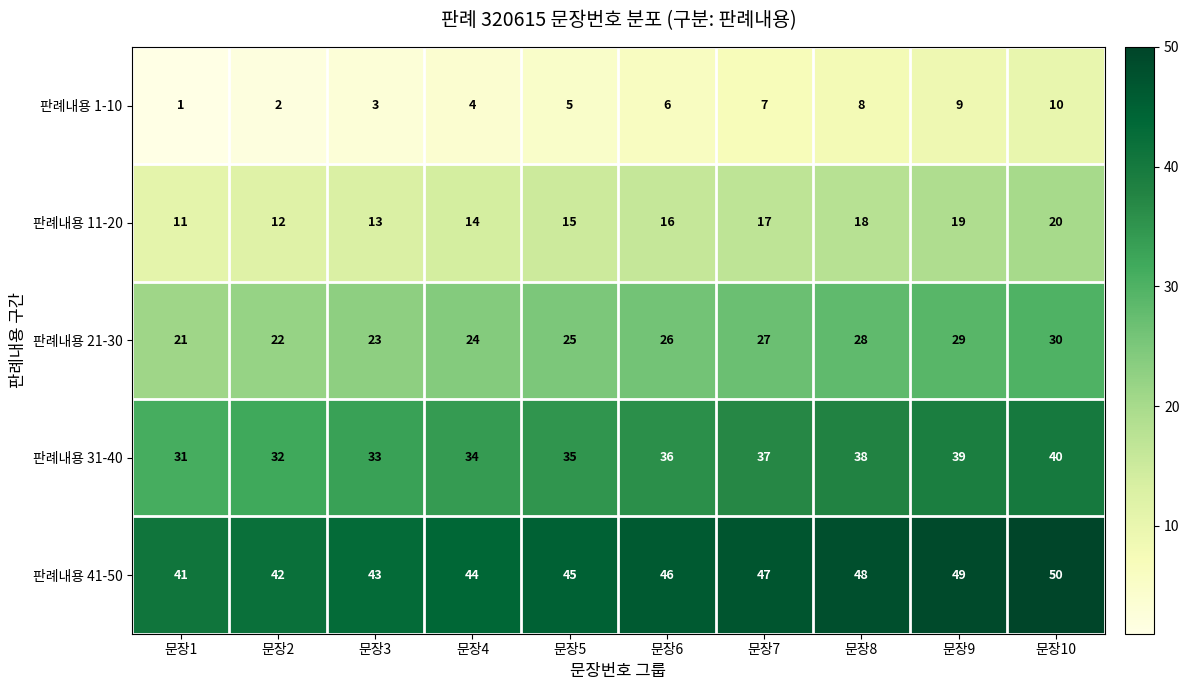

The value of 판례내용 1-10 at 문장3 is 3. True or false?

True